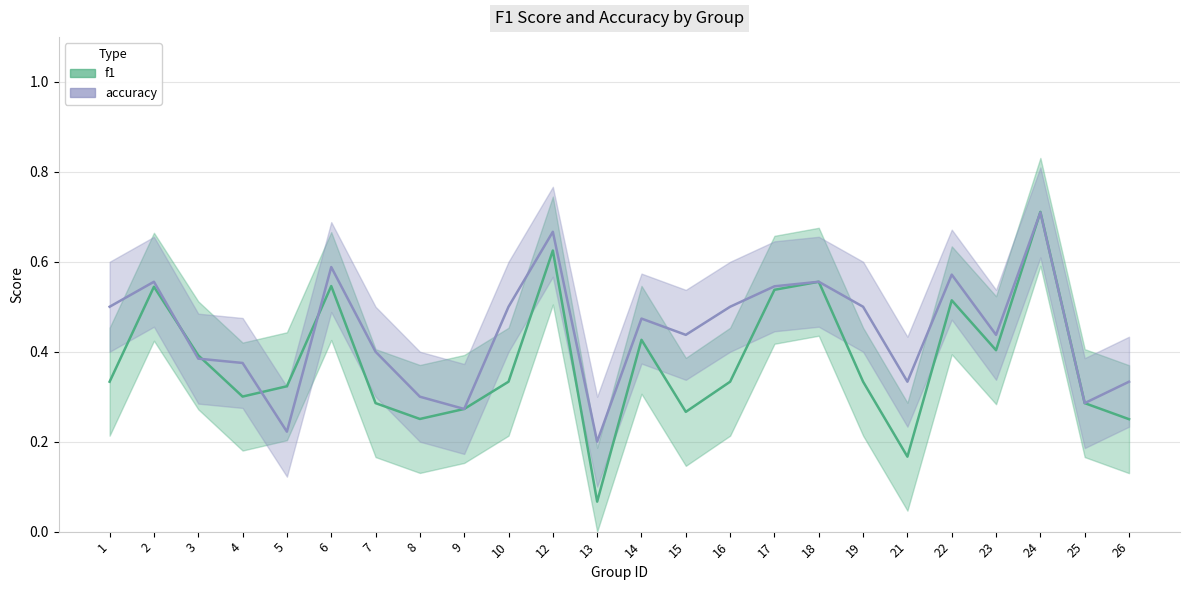

Which series has the largest total across all categories?

accuracy